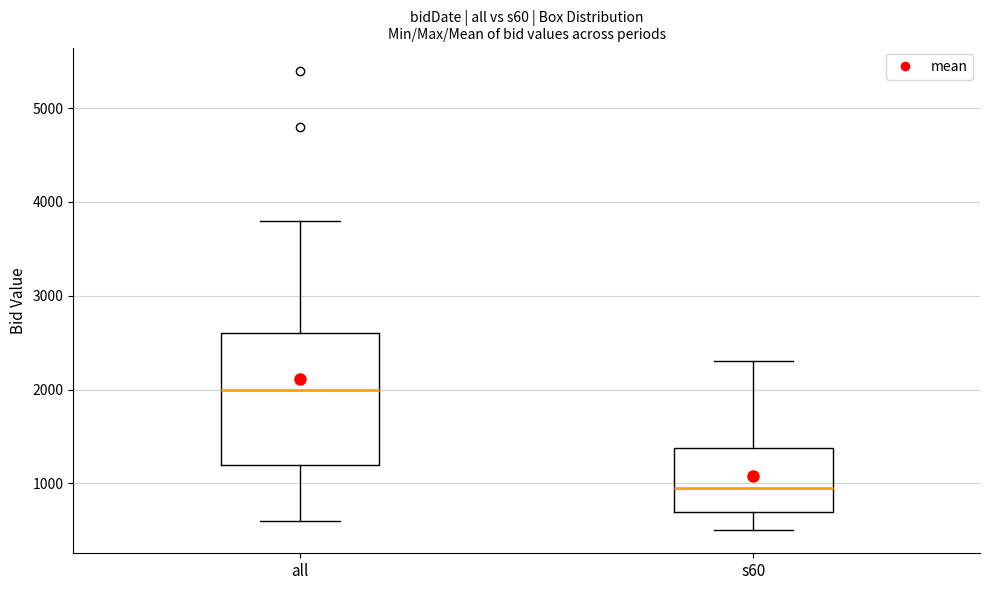

Where does the lower whisker of the box for s60 end on the y-axis? The values are not printed on the chart, so give them approximately, as read against the axis.

500